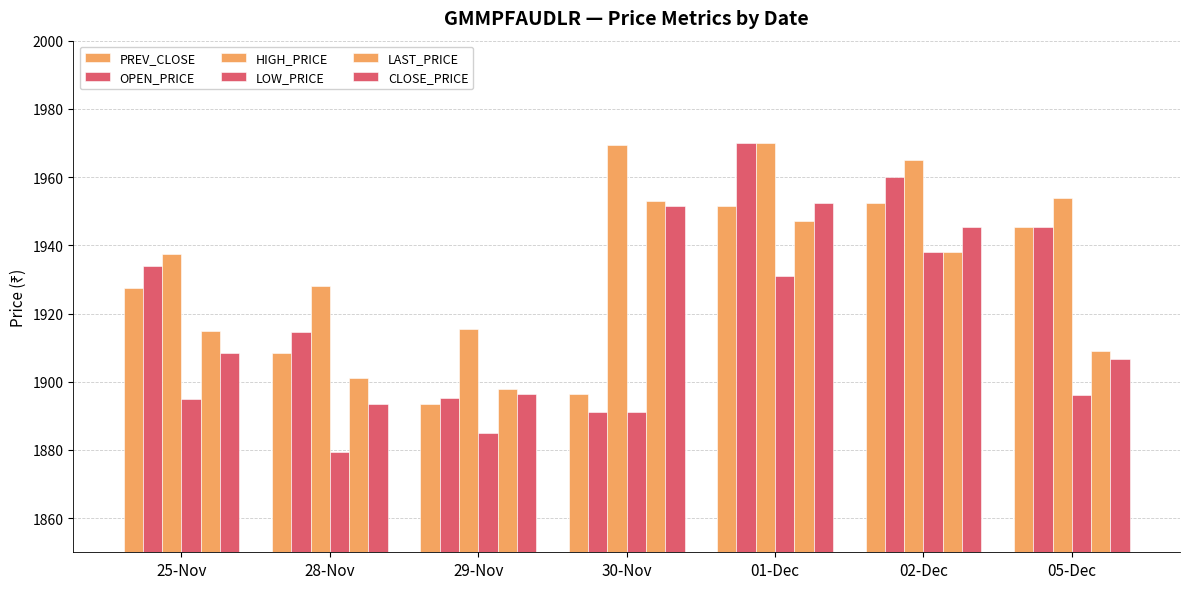

Which series has the largest total across all categories?

HIGH_PRICE